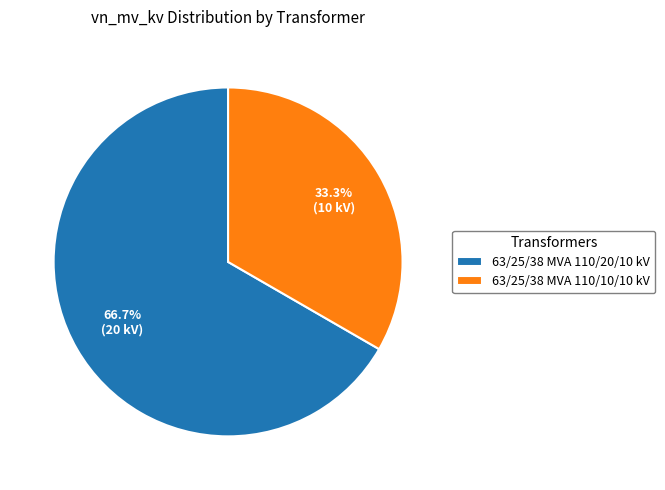

Count the number of slices in the pie.

2